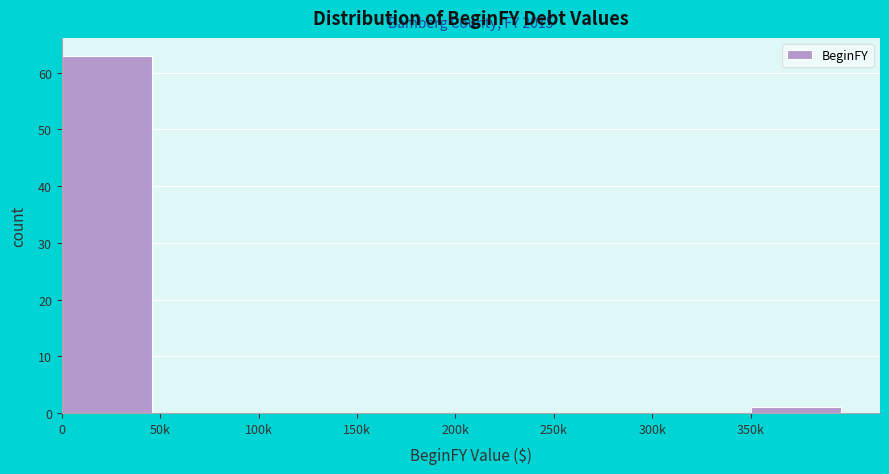

Reading left to right, extract all data points from this chart.

0=63	50k=0	100k=0	150k=0	200k=0	250k=0	300k=0	350k=1